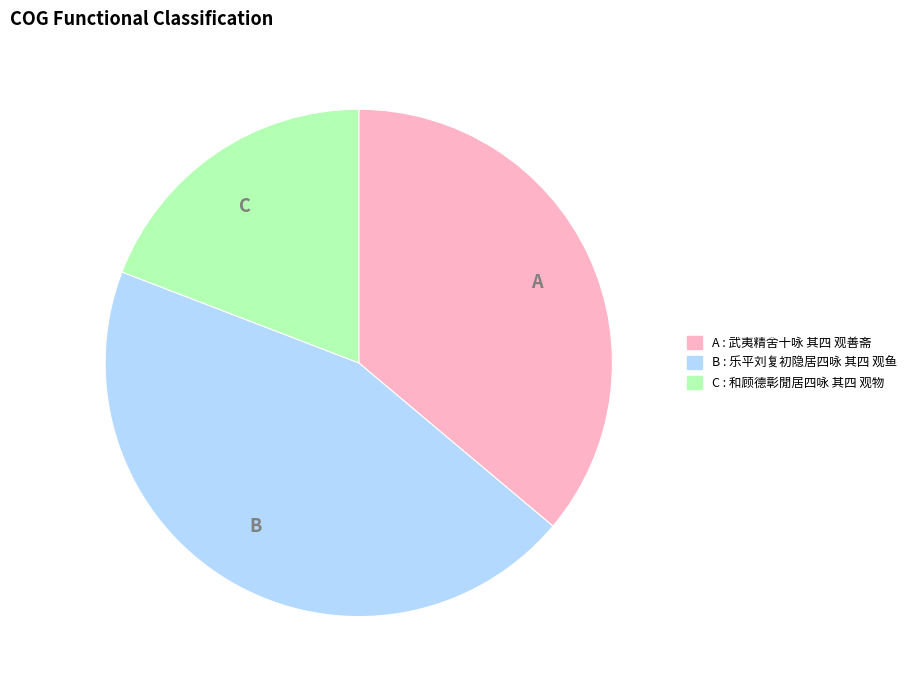

Do C and A together represent more than half of the pie?

Yes